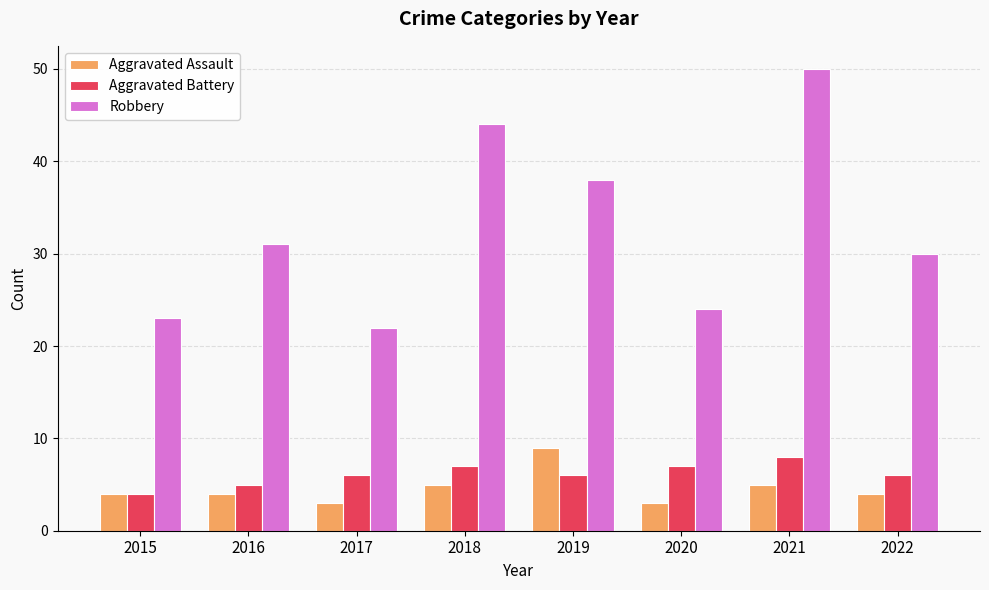

What is the difference between the maximum and minimum values in the Aggravated Battery series?

4